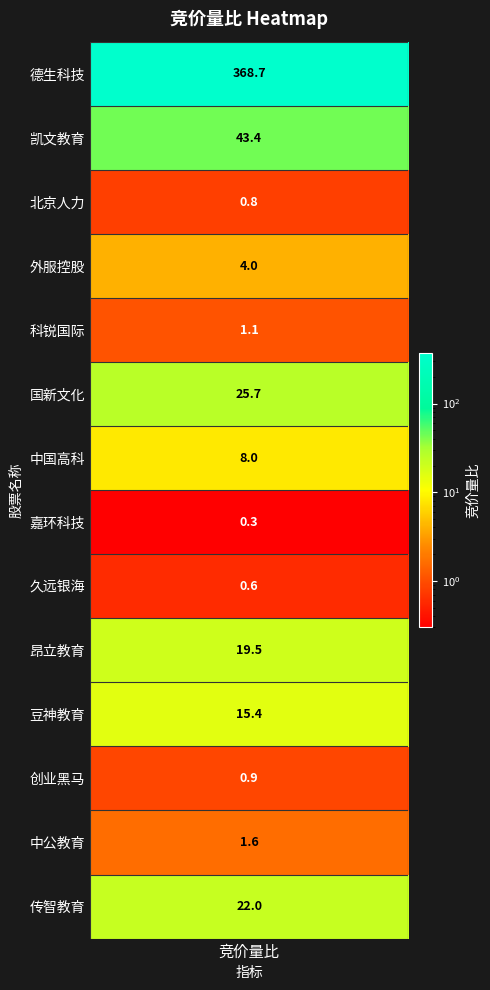

What is the change in value from 1 to 6?

-35.4